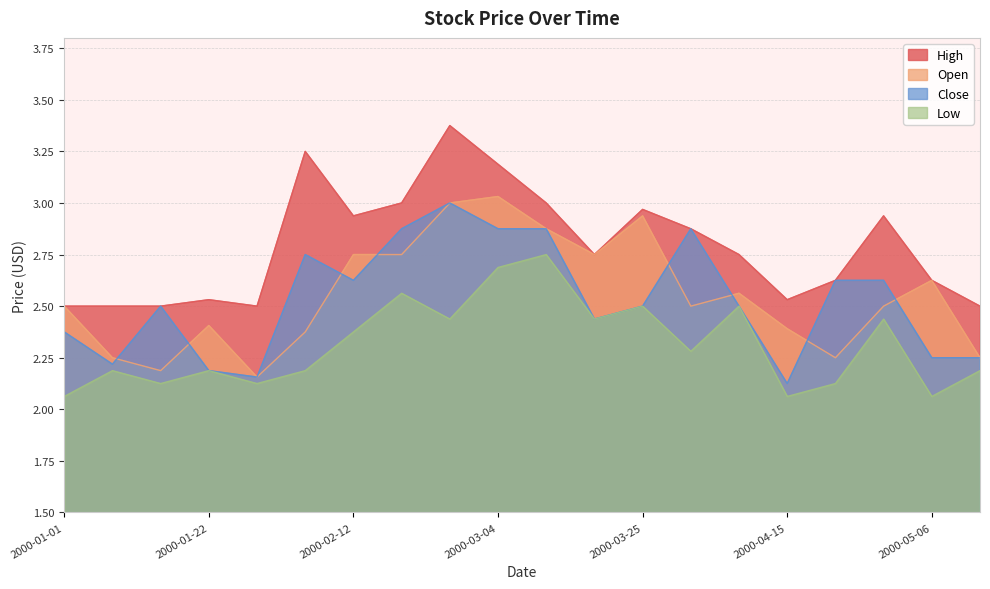

What value does the Close series have at 2000-04-29?

2.6